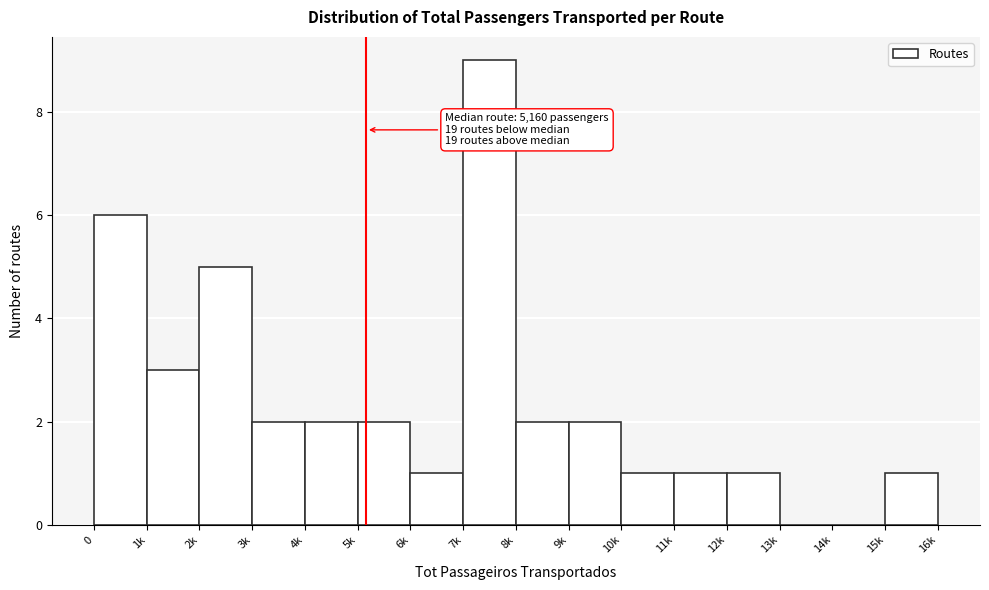

Reading right to left, list all the values displayed in this chart.

15k=1	14k=0	13k=0	12k=1	11k=1	10k=1	9k=2	8k=2	7k=9	6k=1	5k=2	4k=2	3k=2	2k=5	1k=3	0=6